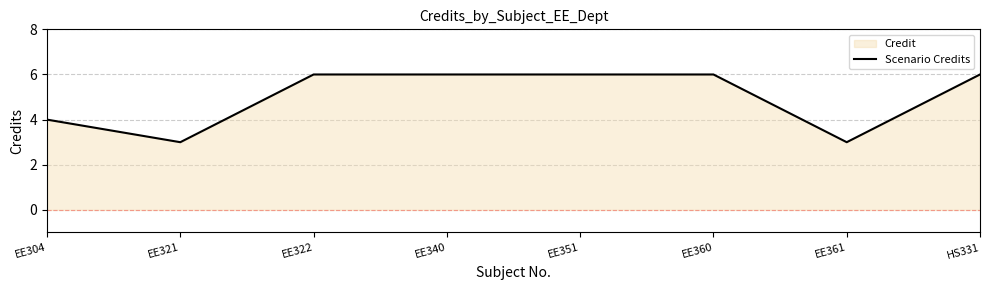

What is the value of the 5th point from the left?

6